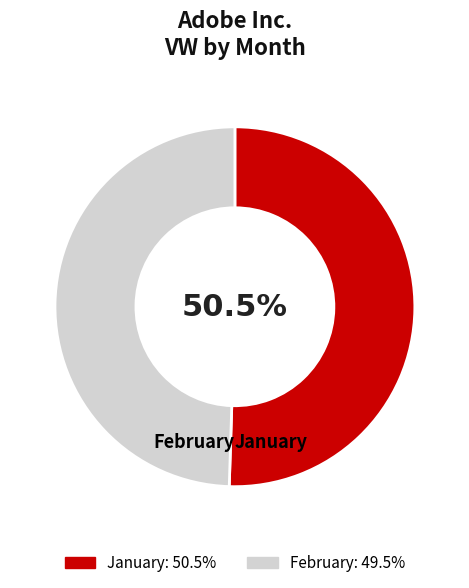

Count the number of slices in the pie.

2